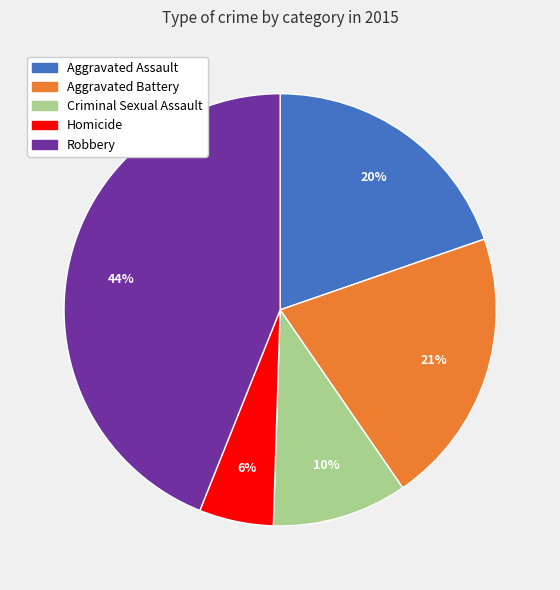

Which has a higher value, Homicide or Aggravated Battery?

Aggravated Battery